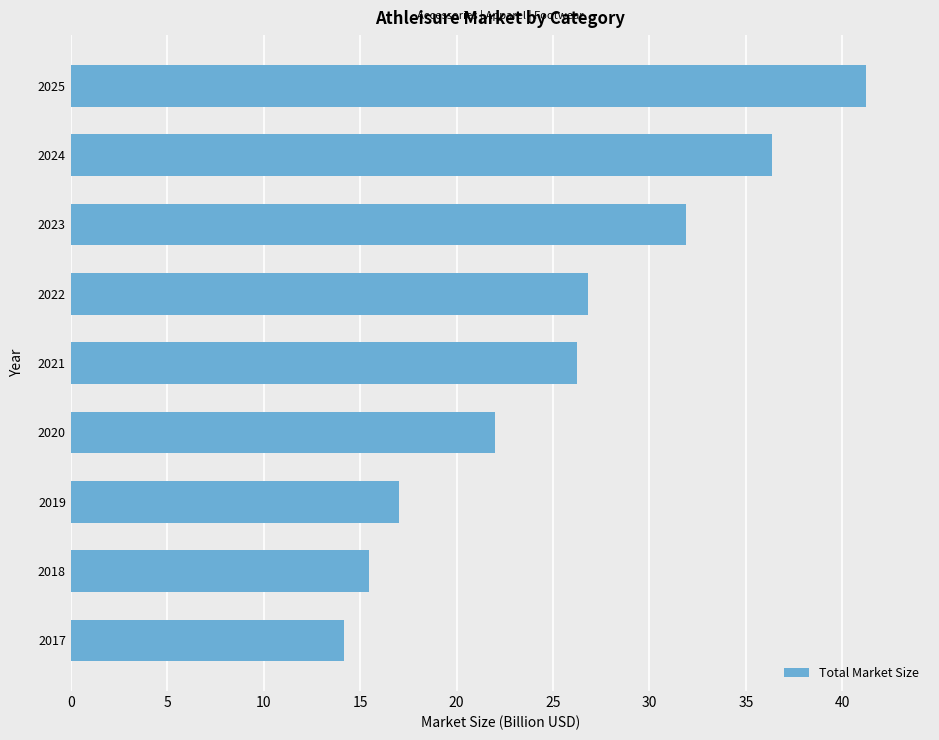

Between 2017 and 2025, which is larger?

2025